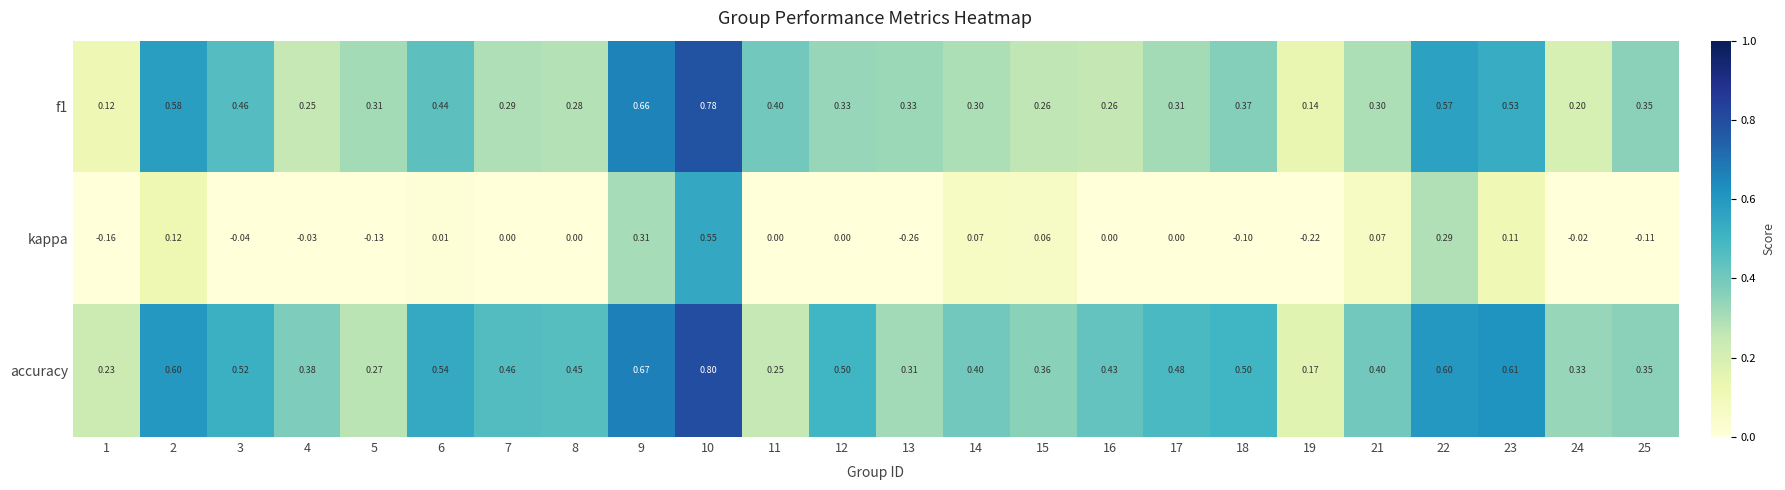

Which series changed the most between 11 and 23?

accuracy